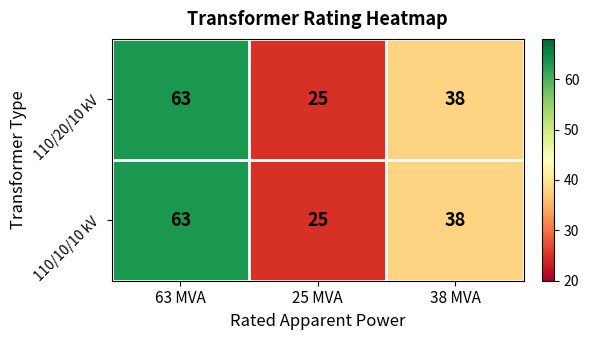

At which category is the sum across all series the highest?

63 MVA